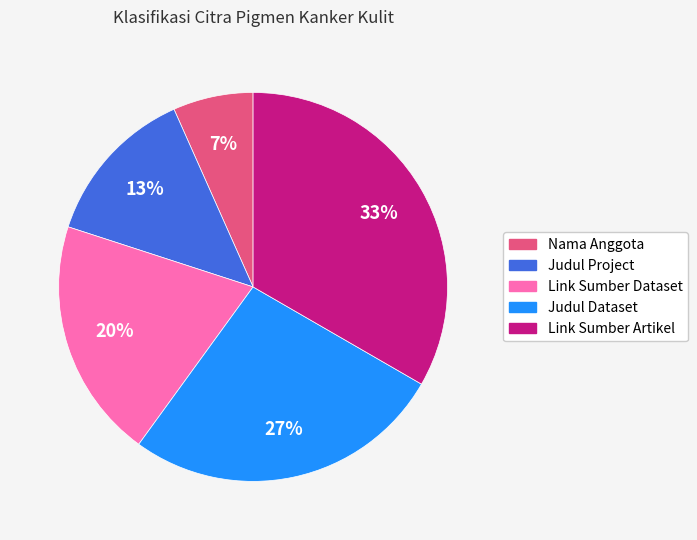

Is the sum of Nama Anggota and Judul Dataset greater than half?

No